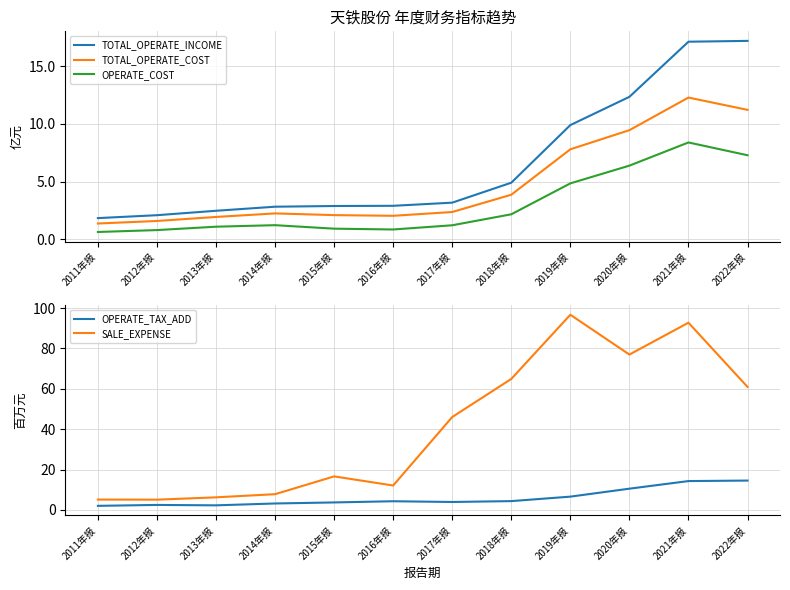

Reading left to right, list all the values displayed in this chart.

TOTAL_OPERATE_INCOME: 2011年报=1.8	2012年报=2.1	2013年报=2.5	2014年报=2.8	2015年报=2.9	2016年报=2.9	2017年报=3.2	2018年报=4.9	2019年报=9.9	2020年报=12.4	2021年报=17.1	2022年报=17.2
TOTAL_OPERATE_COST: 2011年报=1.4	2012年报=1.6	2013年报=1.9	2014年报=2.2	2015年报=2.1	2016年报=2.0	2017年报=2.4	2018年报=3.9	2019年报=7.8	2020年报=9.5	2021年报=12.3	2022年报=11.2
OPERATE_COST: 2011年报=0.6	2012年报=0.8	2013年报=1.1	2014年报=1.2	2015年报=0.9	2016年报=0.8	2017年报=1.2	2018年报=2.2	2019年报=4.8	2020年报=6.4	2021年报=8.4	2022年报=7.3
OPERATE_TAX_ADD: 2011年报=2.0	2012年报=2.5	2013年报=2.3	2014年报=3.2	2015年报=3.7	2016年报=4.3	2017年报=3.9	2018年报=4.4	2019年报=6.6	2020年报=10.5	2021年报=14.3	2022年报=14.6
SALE_EXPENSE: 2011年报=5.1	2012年报=5.1	2013年报=6.2	2014年报=7.8	2015年报=16.6	2016年报=12.1	2017年报=46.0	2018年报=64.9	2019年报=96.7	2020年报=77.0	2021年报=92.8	2022年报=61.0